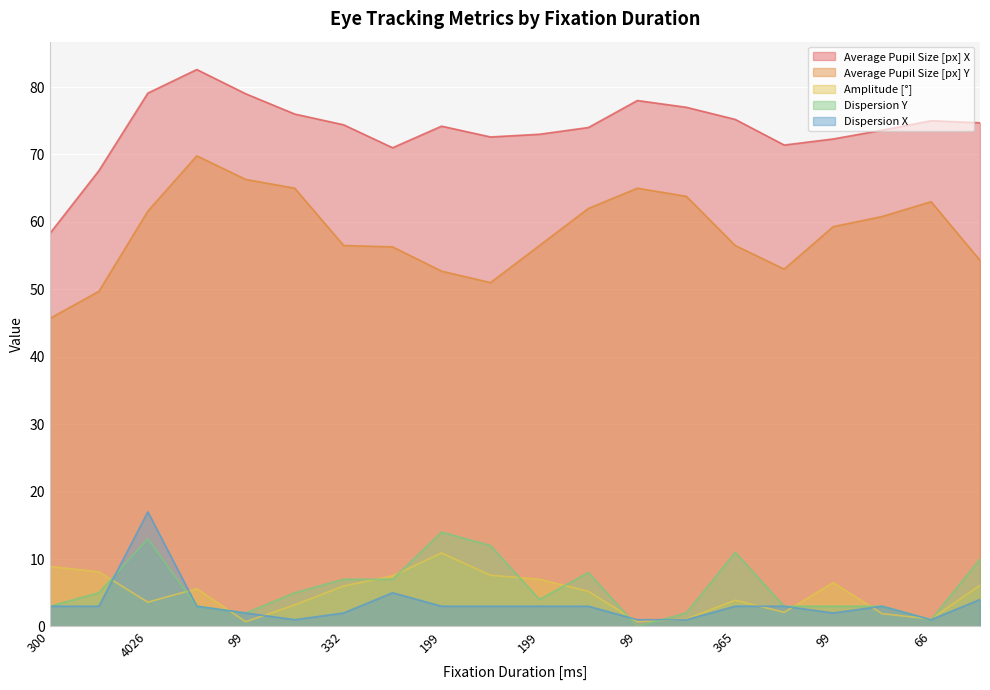

What is the spread (max minus min) of values at 266?

66.0